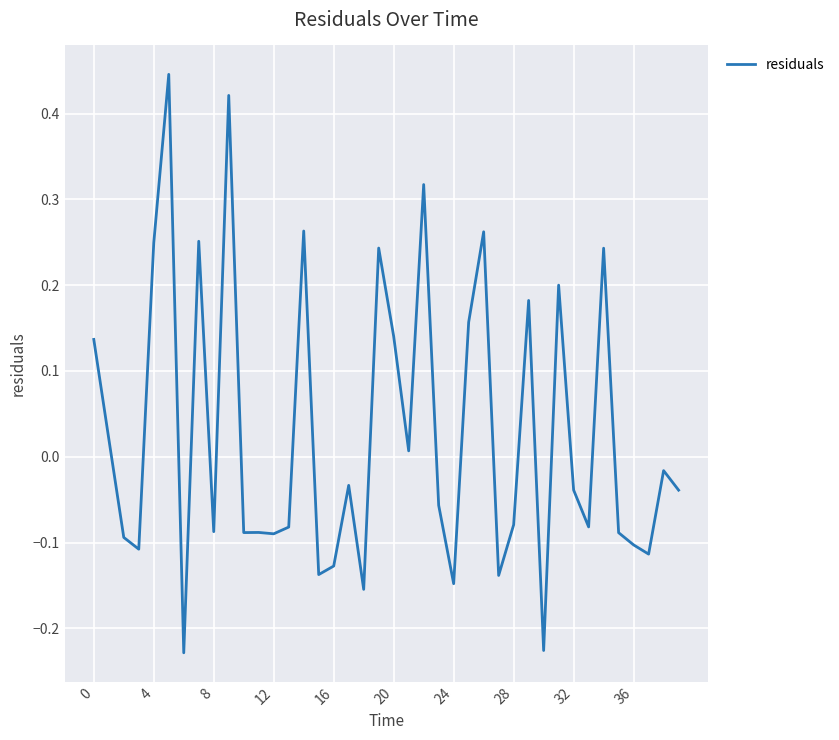

True or false: the data has more than 0 interior local peaks.

True